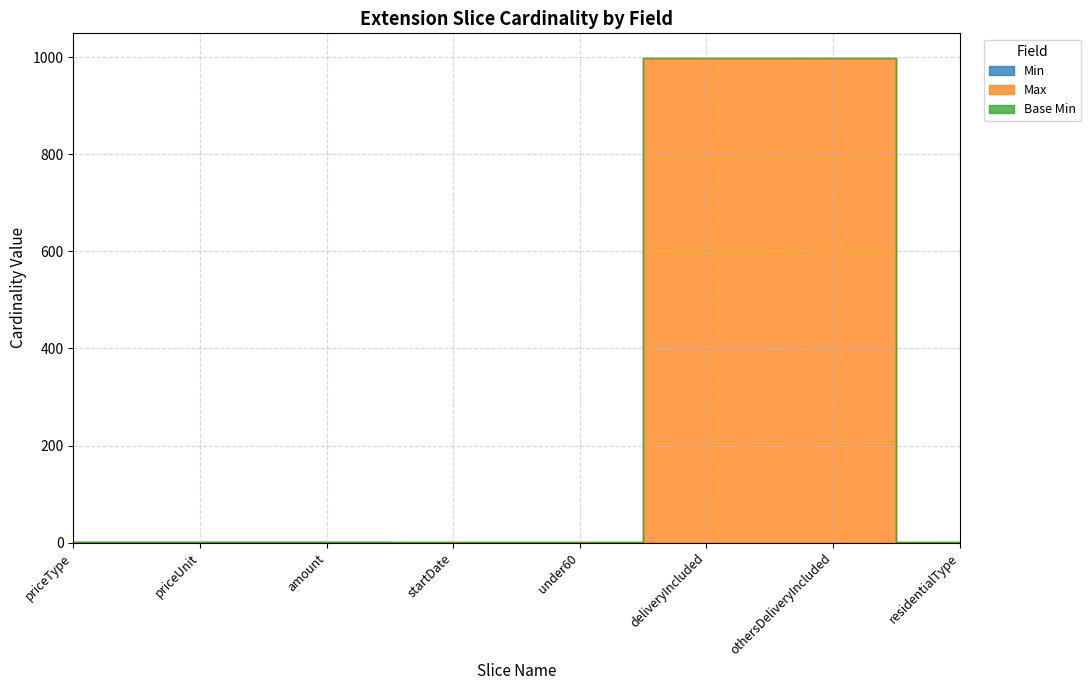

At how many categories does at least one series exceed 222?

2